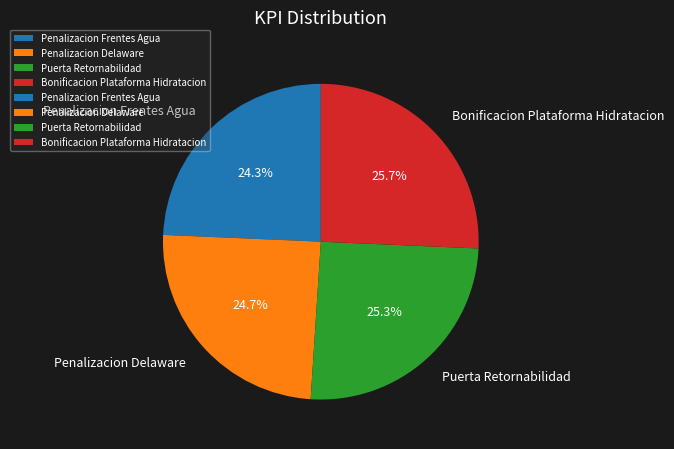

Does Penalizacion Delaware account for over 50% of the chart?

No